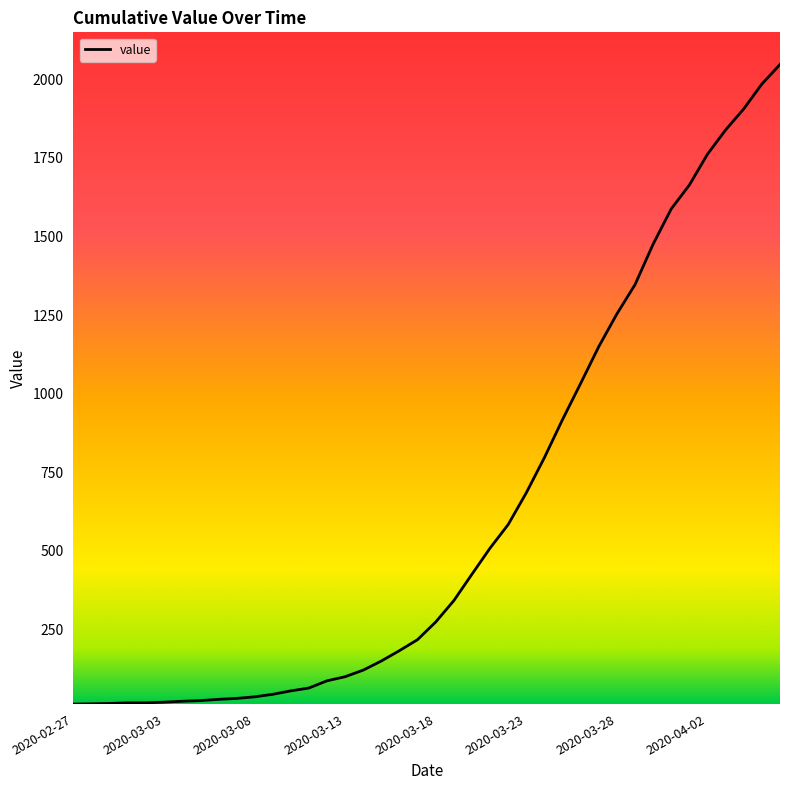

What is the maximum value shown in the chart?

2047